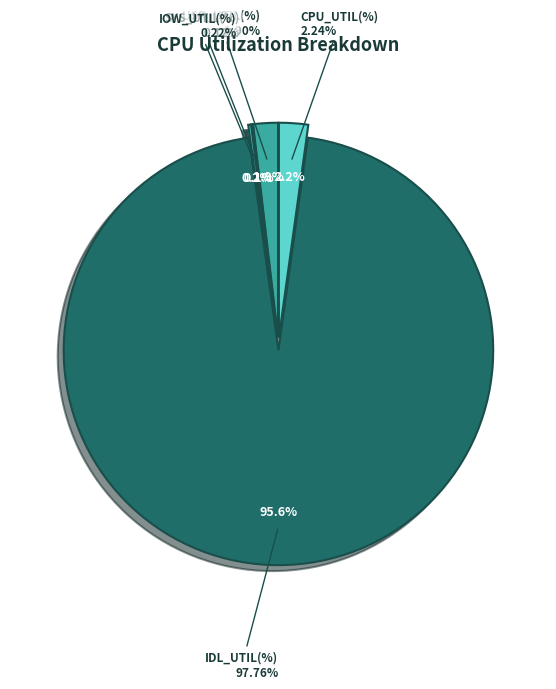

Rank the categories by value from lowest to highest.

SYS_UTIL(%), IOW_UTIL(%), USR_UTIL(%), CPU_UTIL(%), IDL_UTIL(%)